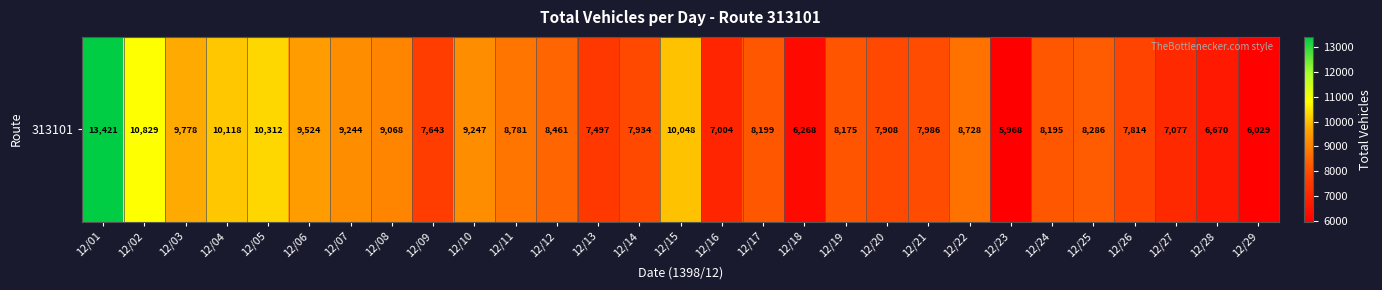

Reading left to right, extract all data points from this chart.

13421	10829	9778	10118	10312	9524	9244	9068	7643	9247	8781	8461	7497	7934	10048	7004	8199	6268	8175	7908	7986	8728	5968	8195	8286	7814	7077	6670	6029